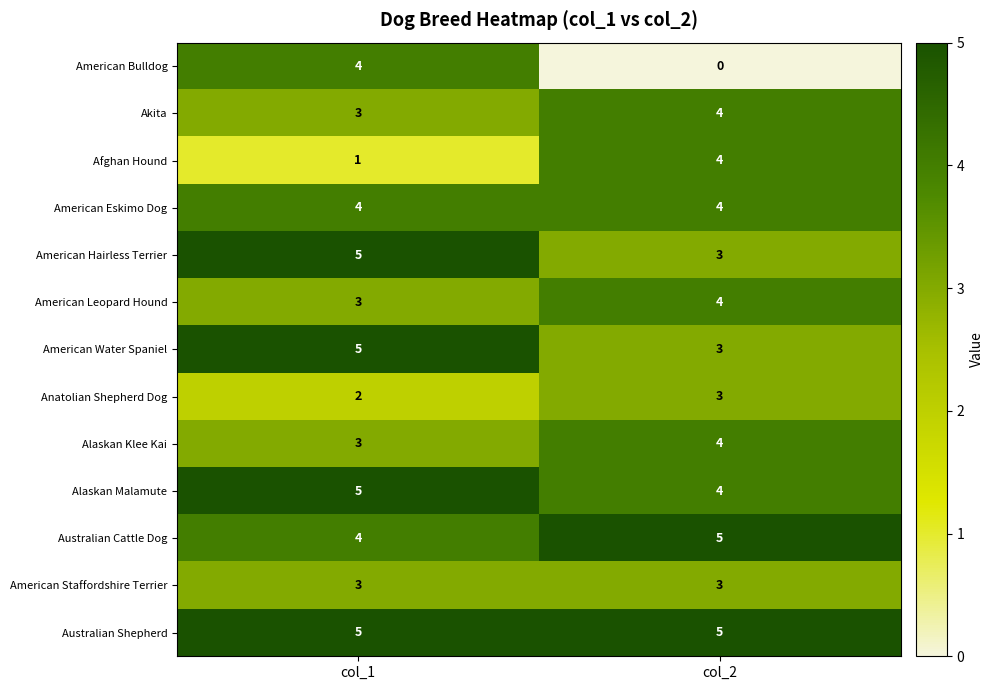

Which series has the largest total across all categories?

Australian Shepherd